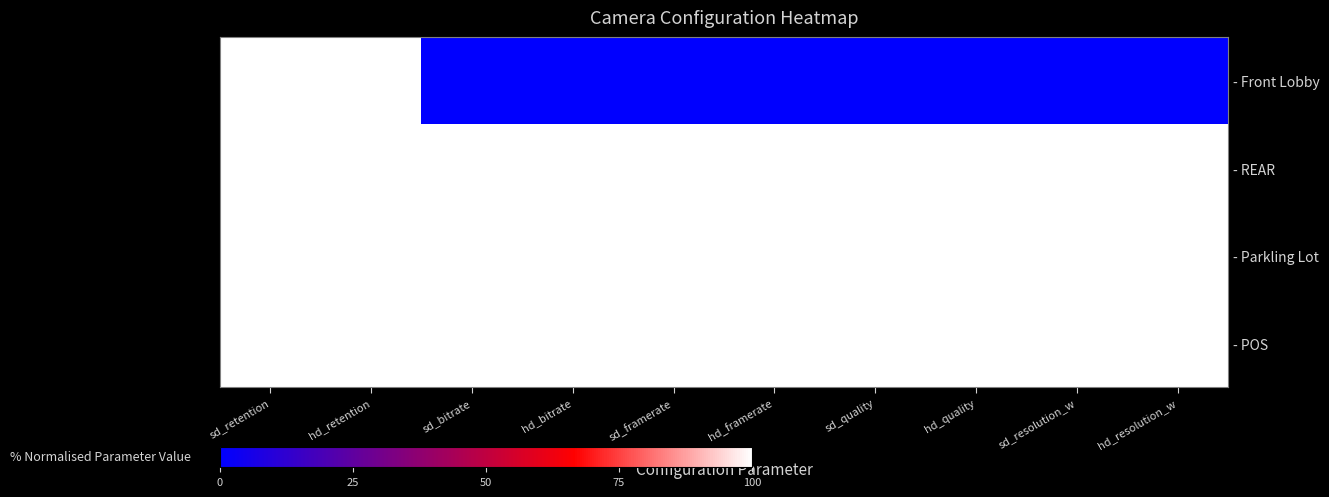

The value of - REAR at sd_bitrate is 143. True or false?

False